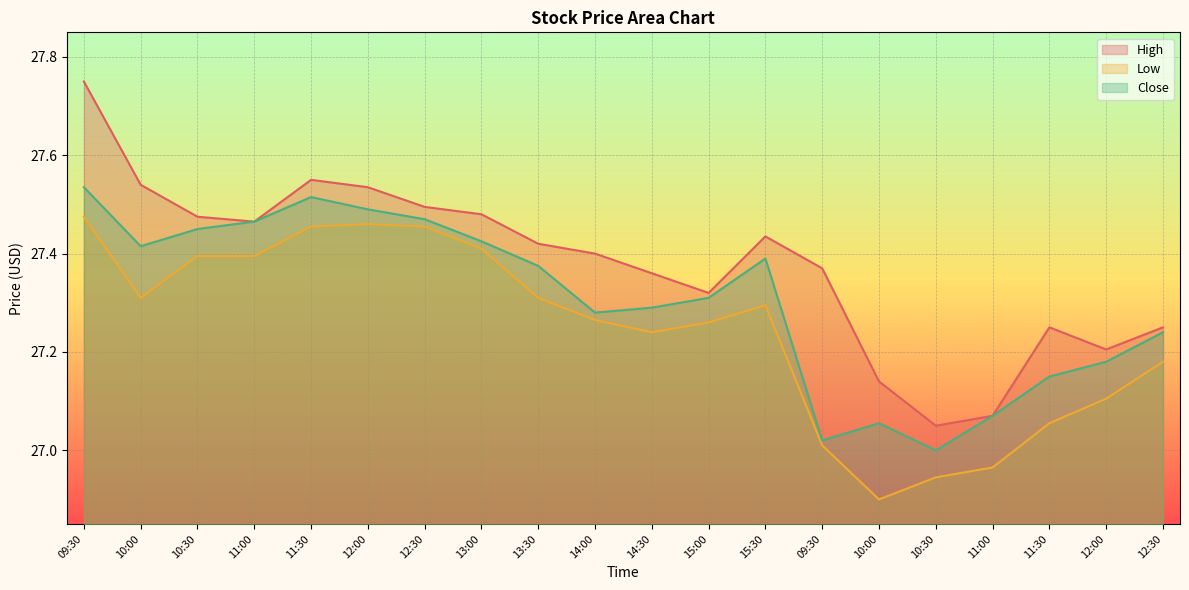

At which category does High reach its first local valley?

11:00